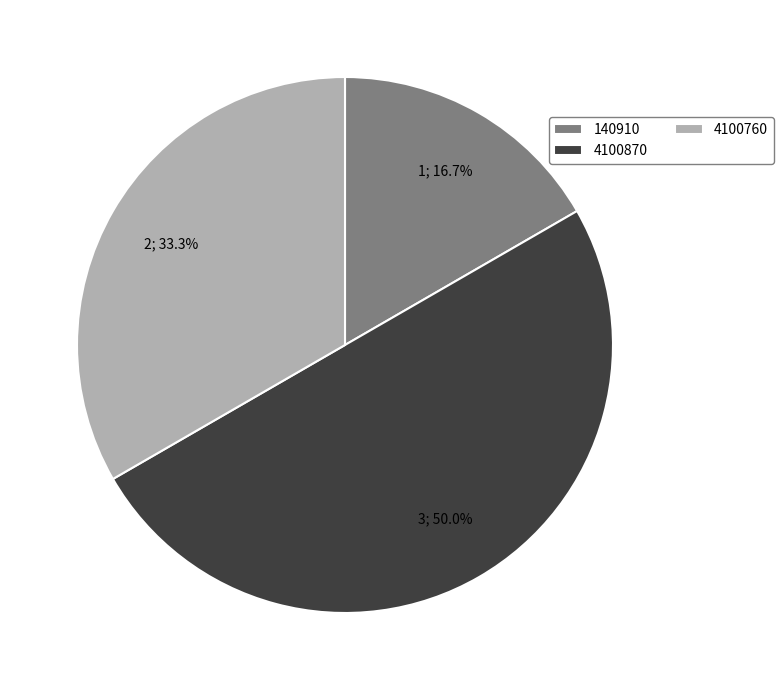

How many segments does this pie chart have?

3